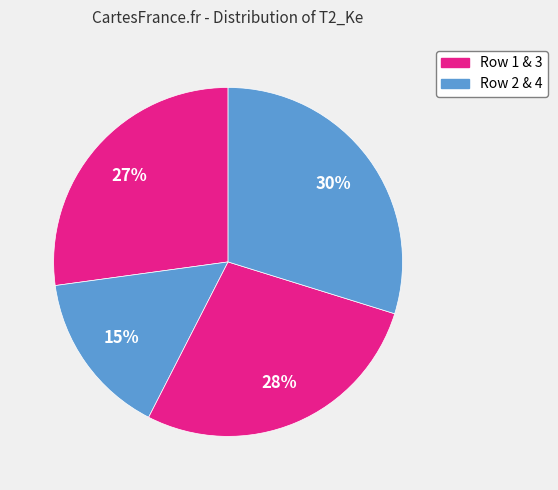

To the nearest percent, what is the average slice percentage?

25%